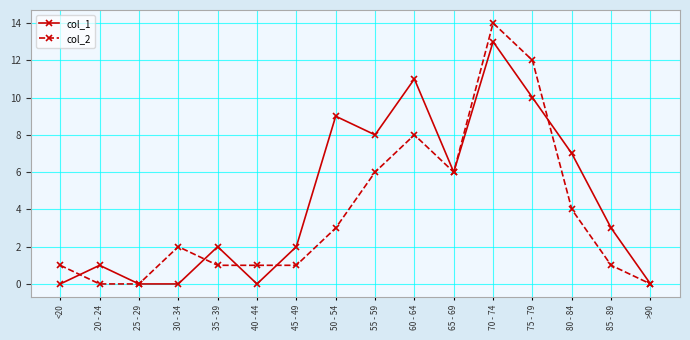

Which series has the largest range (max minus min)?

col_2